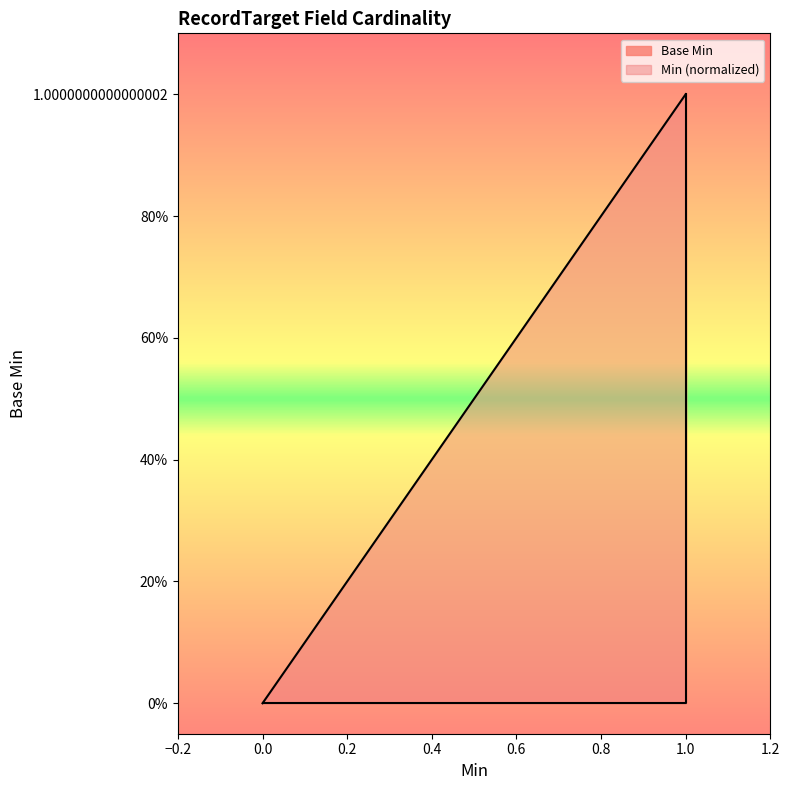

What is the difference between the maximum and minimum values?

1